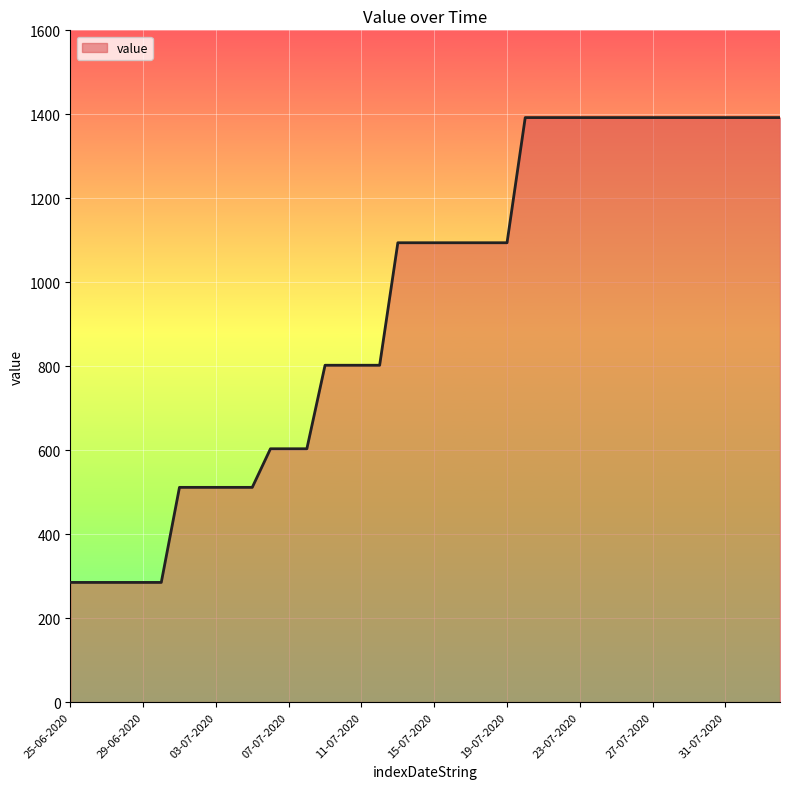

What is the minimum value shown in the chart?

285.0